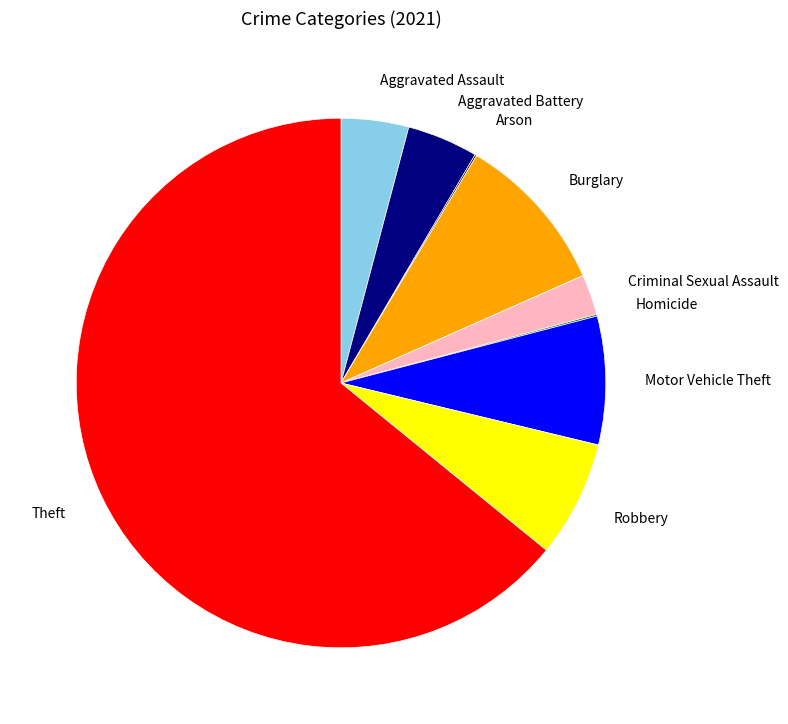

Combined, do Criminal Sexual Assault and Aggravated Battery account for over 50%?

No